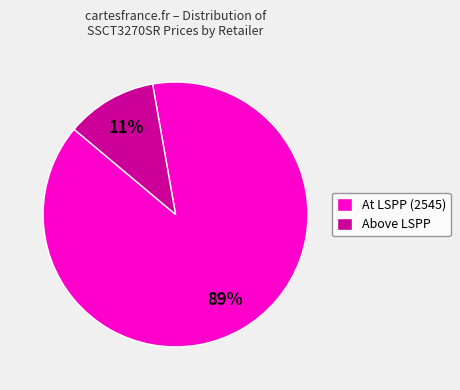

Combined, do At LSPP (2545) and Above LSPP account for over 50%?

Yes